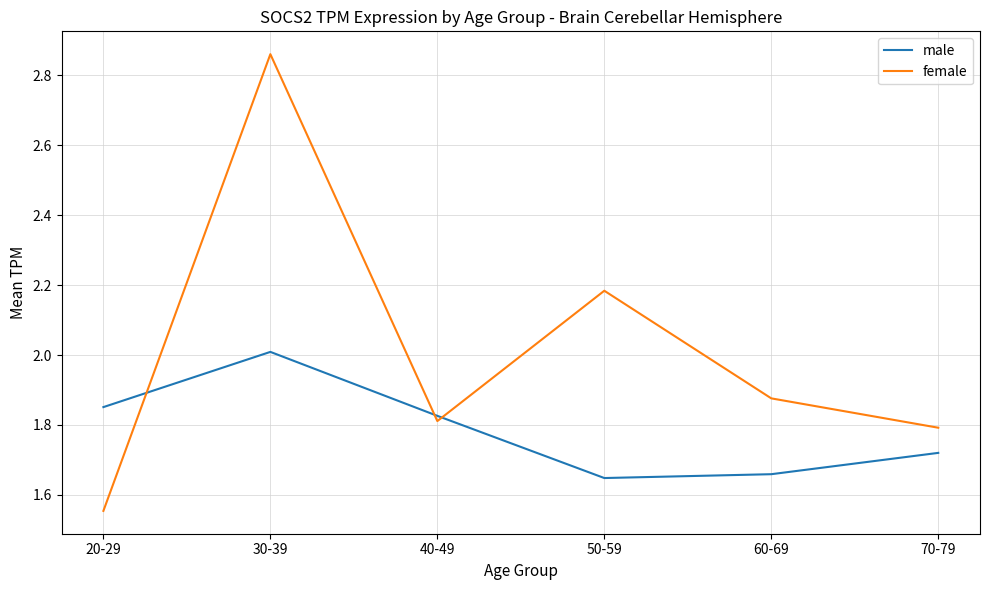

List the series in order of their overall mean, lowest first.

male, female